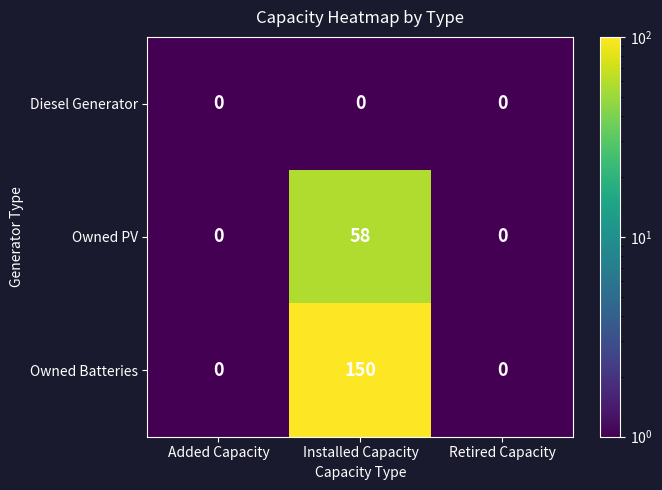

What is the average value of the Owned Batteries series?

50